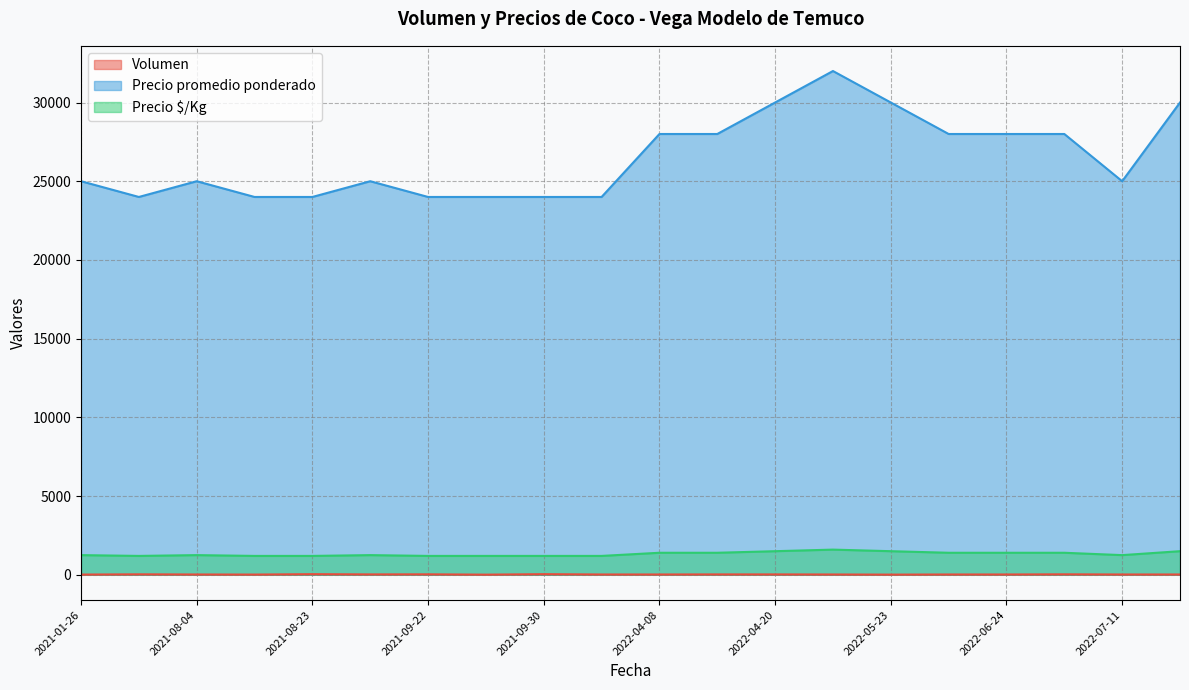

What is the difference between the second highest and minimum values in the Volumen series?

30